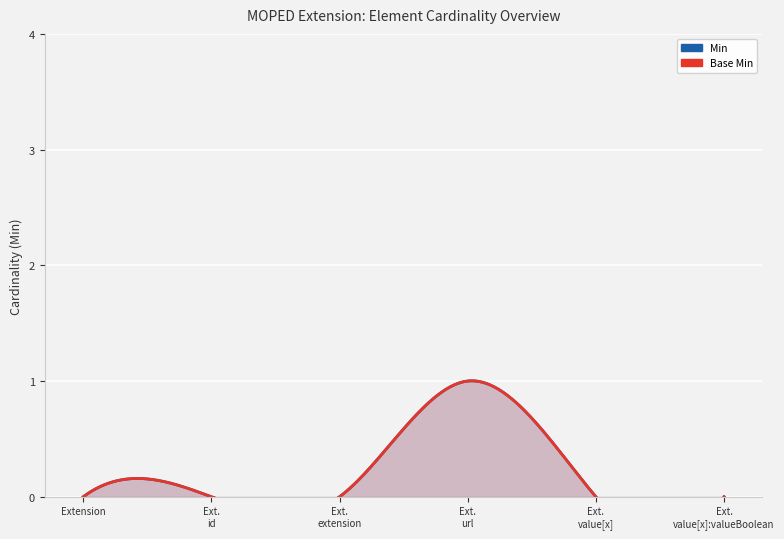

Reading right to left, list all the values displayed in this chart.

Min: 0	0	1	0	0	0
Base Min: 0	0	1	0	0	0